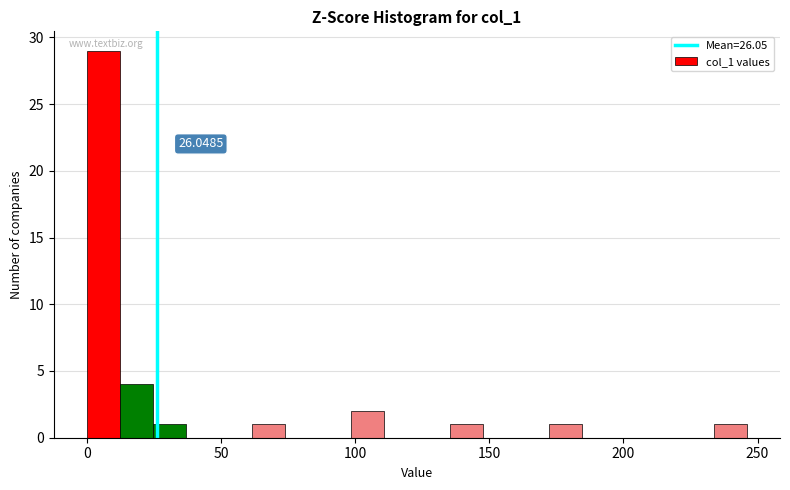

Read against the x-axis, roughly where is the centre of the tallest bar?

5